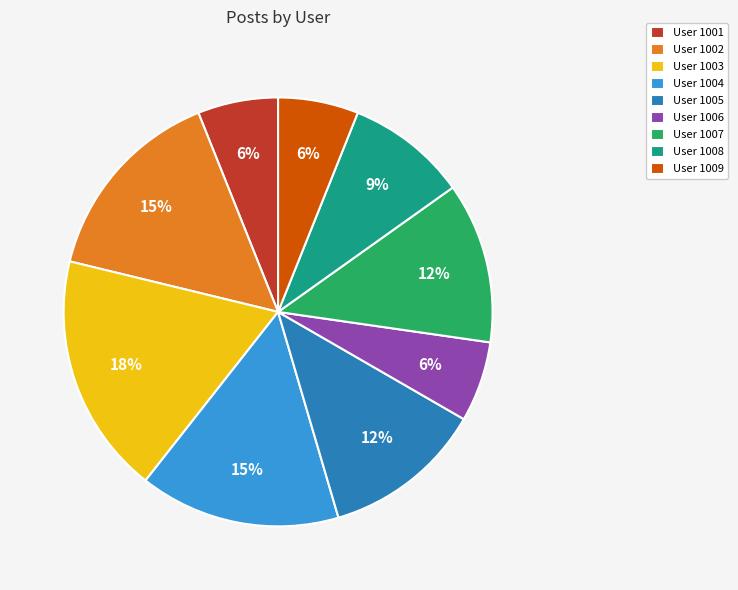

Does any single category account for the majority?

No